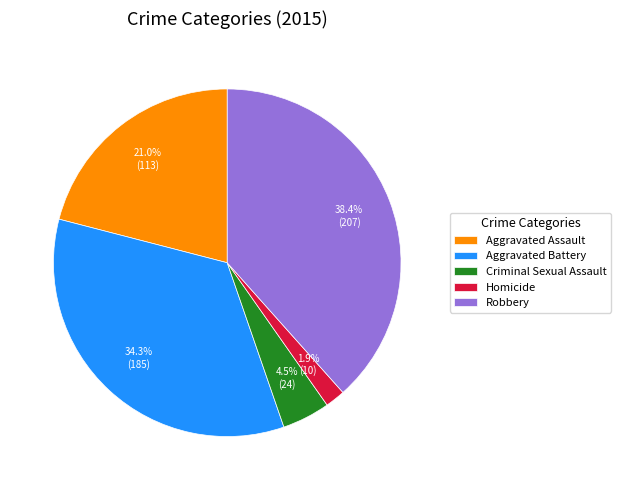

To the nearest percent, what is the combined percentage of Robbery and Criminal Sexual Assault?

43%